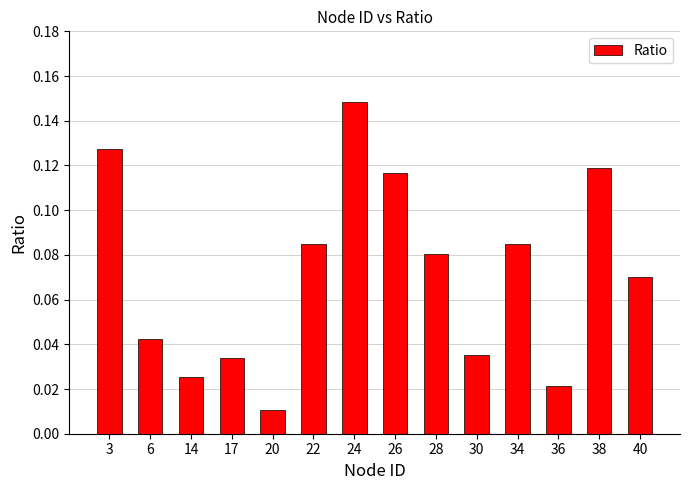

What is the sum of all values?

1.0